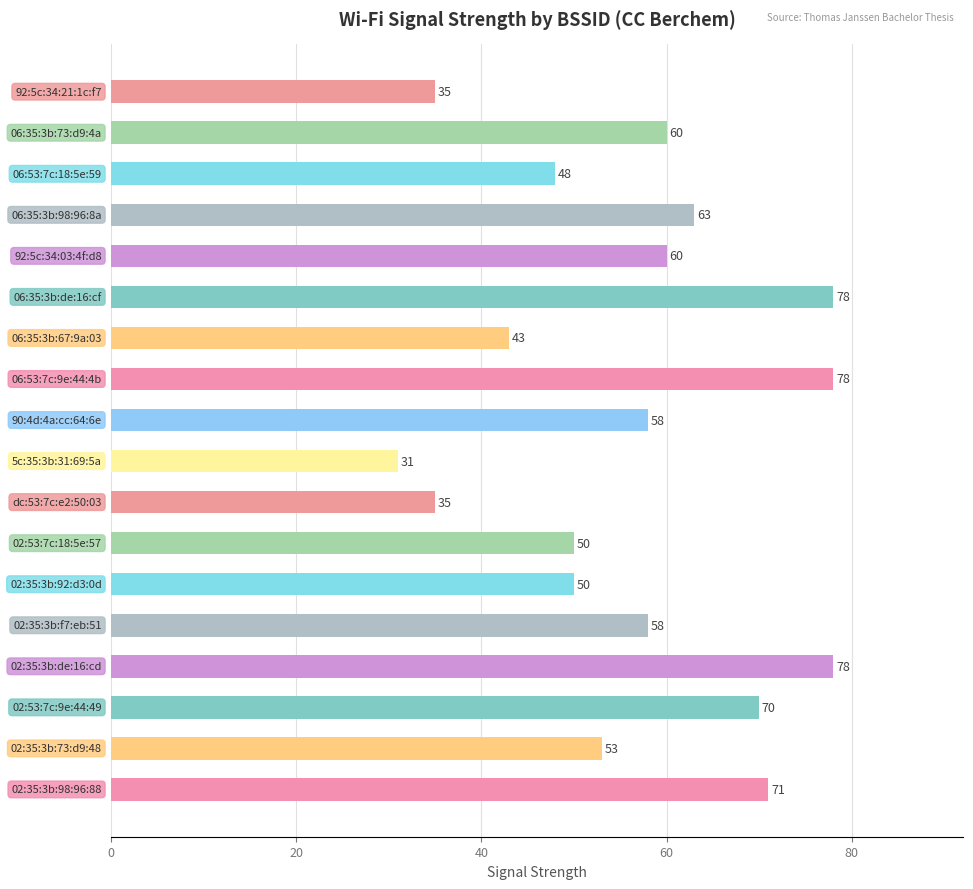

How many data points are less than 58?

8